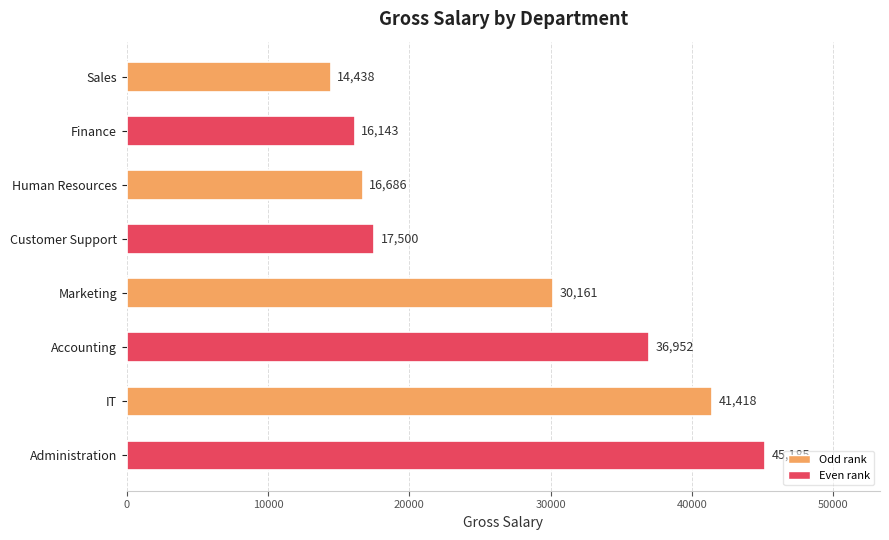

What is the average value?

27310.3